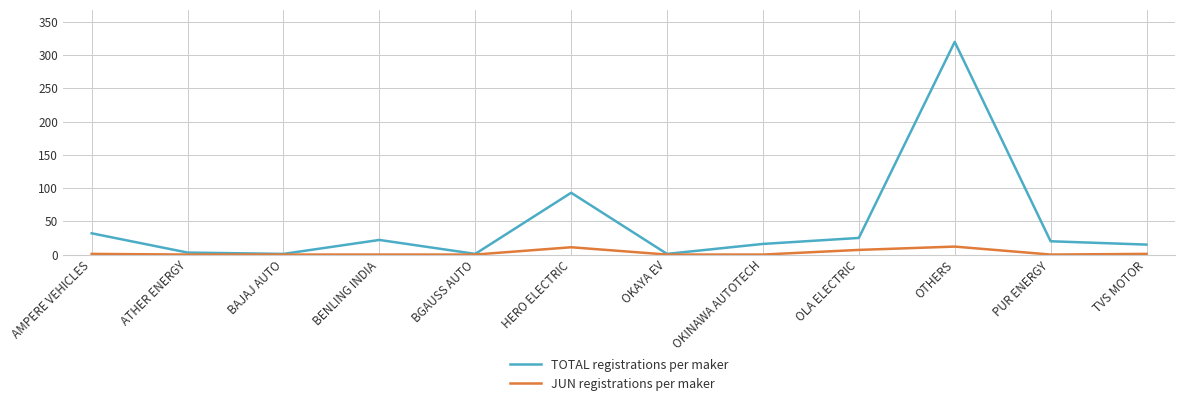

Where is TOTAL registrations per maker nearest to the value 160?

HERO ELECTRIC